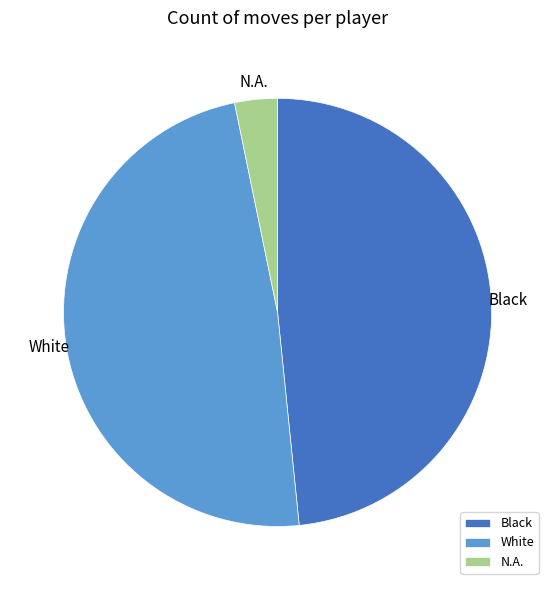

Which slice is the smallest?

N.A.